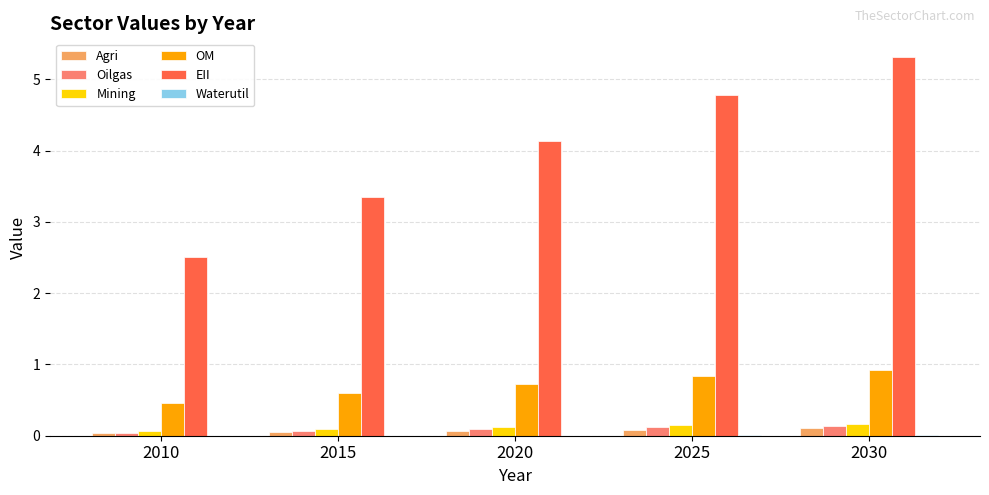

Count the number of data series in this chart.

6